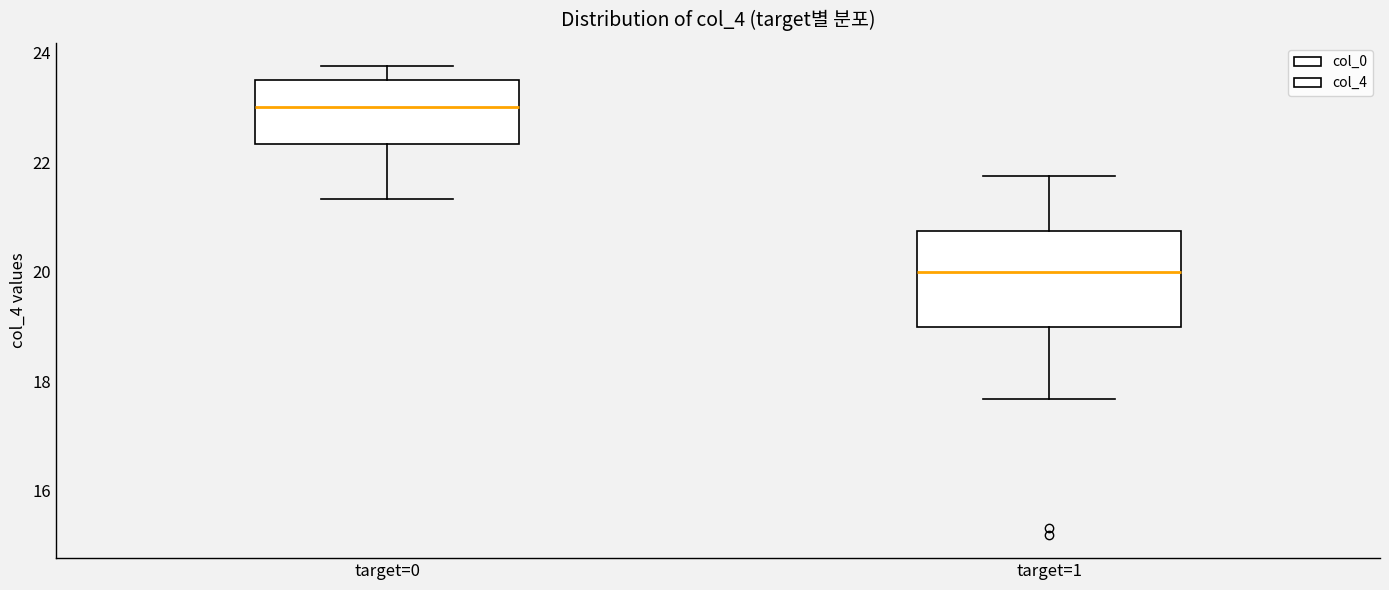

Reading left to right, read every box against the y-axis: the position of its median line, the range the box covers, and the ends of its whiskers. The values are not printed on the chart, so give them approximately, as read against the axis.

target=0: median 23.0, box 22.4 to 23.6, whiskers 21.4 to 23.8
target=1: median 20.0, box 19.0 to 20.8, whiskers 17.6 to 21.8